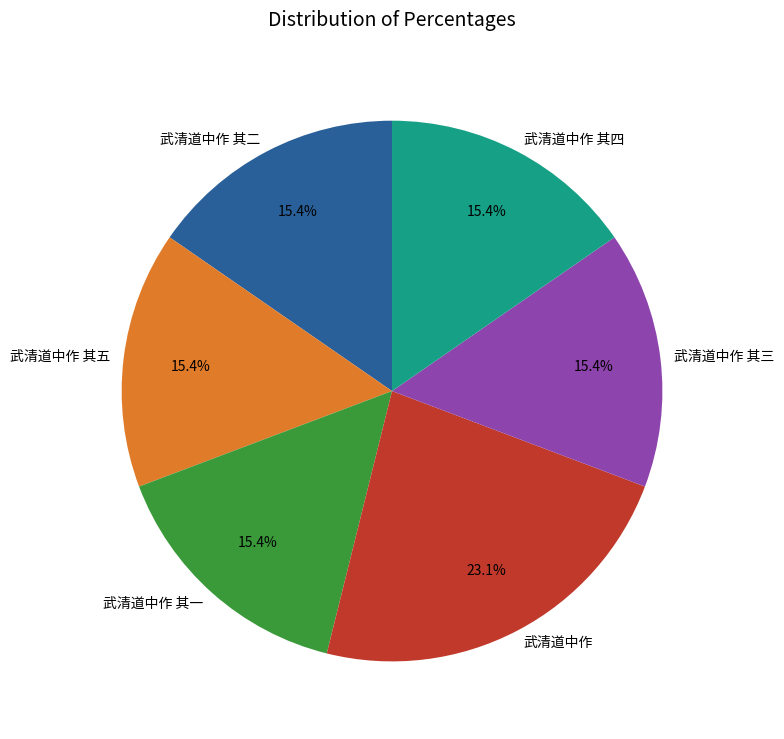

Which slice is the largest?

武清道中作